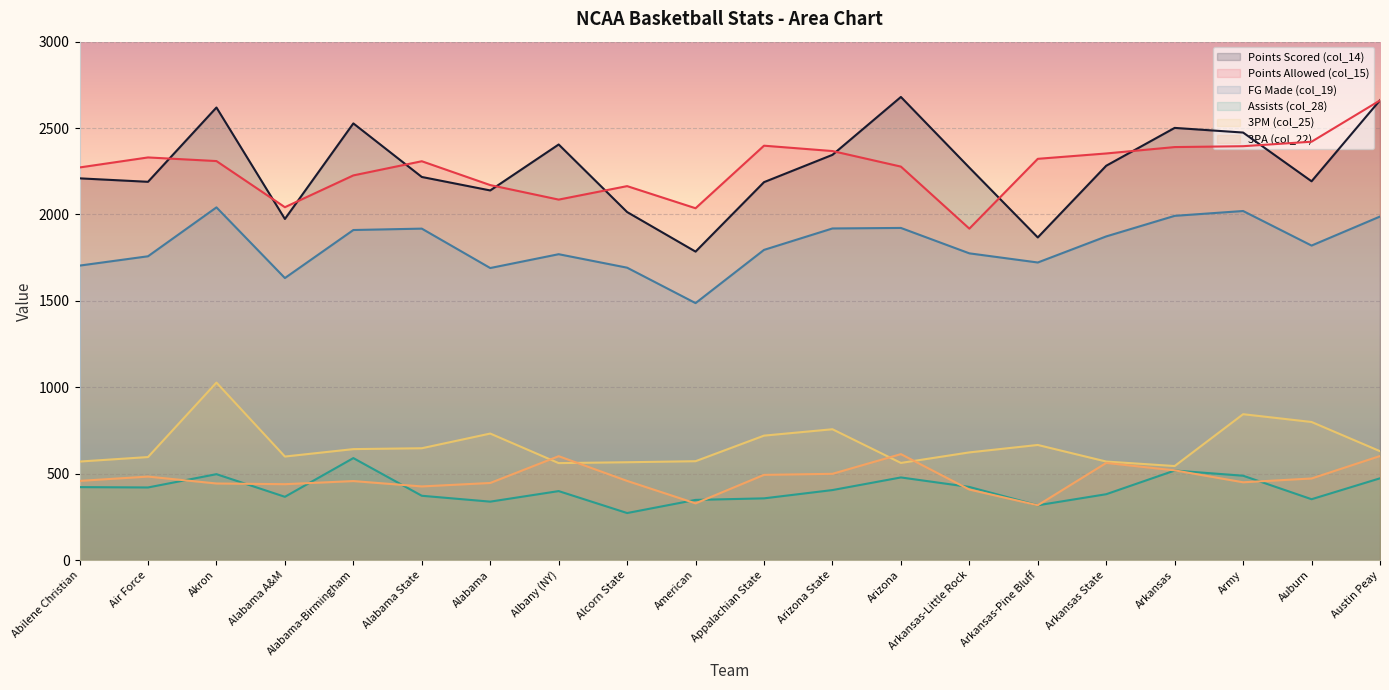

Reading right to left, transcribe all the data shown in this chart.

Points Scored (col_14): Austin Peay=2661	Auburn=2192	Army=2474	Arkansas=2501	Arkansas State=2282	Arkansas-Pine Bluff=1867	Arkansas-Little Rock=2271	Arizona=2680	Arizona State=2345	Appalachian State=2187	American=1785	Alcorn State=2014	Albany (NY)=2405	Alabama=2139	Alabama State=2217	Alabama-Birmingham=2527	Alabama A&M=1974	Akron=2619	Air Force=2189	Abilene Christian=2209
Points Allowed (col_15): Austin Peay=2660	Auburn=2421	Army=2395	Arkansas=2390	Arkansas State=2353	Arkansas-Pine Bluff=2322	Arkansas-Little Rock=1918	Arizona=2277	Arizona State=2367	Appalachian State=2398	American=2036	Alcorn State=2164	Albany (NY)=2086	Alabama=2170	Alabama State=2308	Alabama-Birmingham=2226	Alabama A&M=2042	Akron=2309	Air Force=2330	Abilene Christian=2272
FG Made (col_19): Austin Peay=1988	Auburn=1820	Army=2020	Arkansas=1992	Arkansas State=1873	Arkansas-Pine Bluff=1722	Arkansas-Little Rock=1775	Arizona=1922	Arizona State=1919	Appalachian State=1795	American=1487	Alcorn State=1692	Albany (NY)=1770	Alabama=1690	Alabama State=1918	Alabama-Birmingham=1910	Alabama A&M=1632	Akron=2041	Air Force=1758	Abilene Christian=1704
Assists (col_28): Austin Peay=473	Auburn=352	Army=488	Arkansas=518	Arkansas State=381	Arkansas-Pine Bluff=317	Arkansas-Little Rock=423	Arizona=478	Arizona State=405	Appalachian State=357	American=348	Alcorn State=272	Albany (NY)=399	Alabama=338	Alabama State=372	Alabama-Birmingham=590	Alabama A&M=366	Akron=497	Air Force=420	Abilene Christian=422
3PM (col_25): Austin Peay=630	Auburn=799	Army=844	Arkansas=544	Arkansas State=570	Arkansas-Pine Bluff=666	Arkansas-Little Rock=623	Arizona=562	Arizona State=757	Appalachian State=720	American=572	Alcorn State=566	Albany (NY)=561	Alabama=732	Alabama State=647	Alabama-Birmingham=642	Alabama A&M=599	Akron=1027	Air Force=596	Abilene Christian=570
3PA (col_22): Austin Peay=602	Auburn=472	Army=450	Arkansas=519	Arkansas State=562	Arkansas-Pine Bluff=317	Arkansas-Little Rock=408	Arizona=613	Arizona State=499	Appalachian State=493	American=328	Alcorn State=458	Albany (NY)=601	Alabama=446	Alabama State=426	Alabama-Birmingham=457	Alabama A&M=439	Akron=443	Air Force=483	Abilene Christian=458